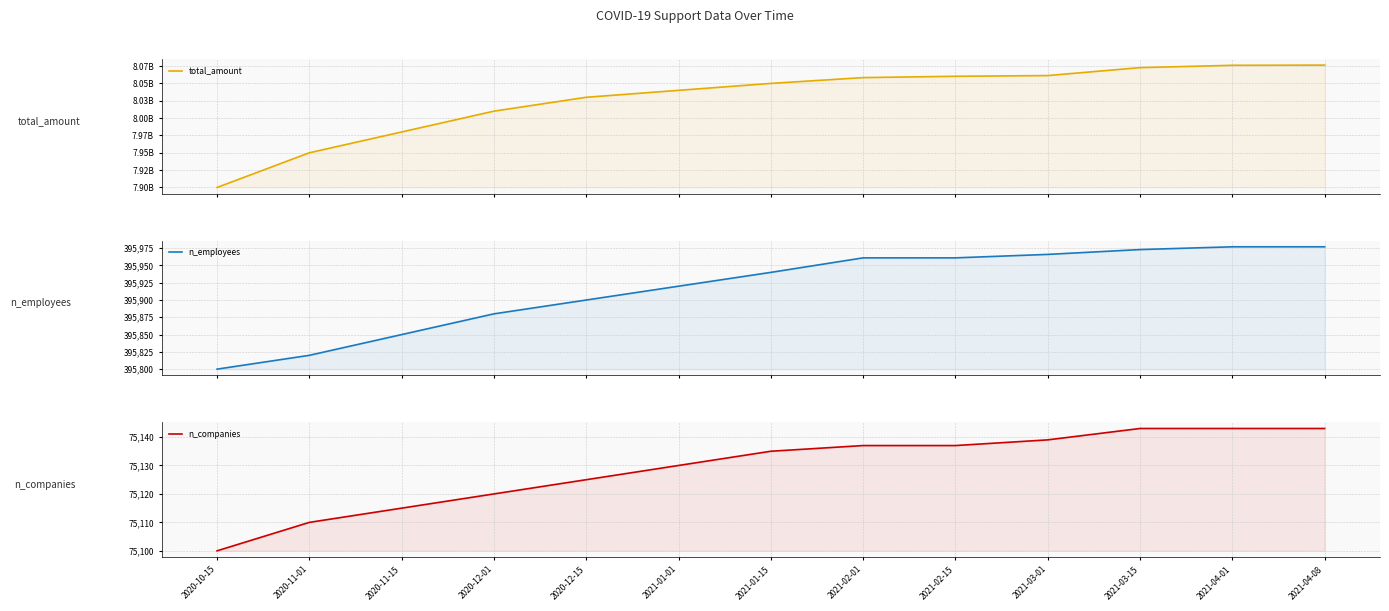

Rank the categories by n_companies value from lowest to highest.

2020-10-15, 2020-11-01, 2020-11-15, 2020-12-01, 2020-12-15, 2021-01-01, 2021-01-15, 2021-02-01, 2021-02-15, 2021-03-01, 2021-03-15, 2021-04-01, 2021-04-08